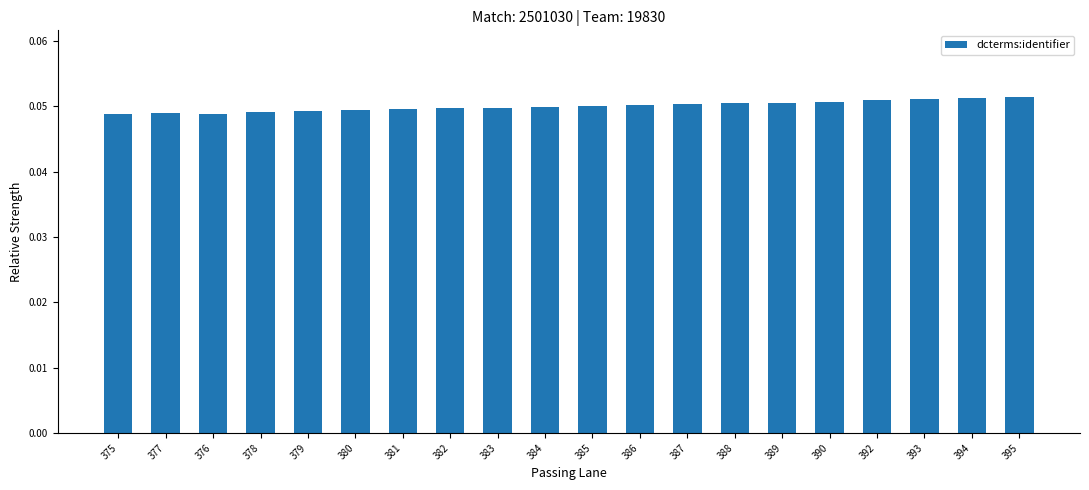

Count the values in the range 0 to 1.

20